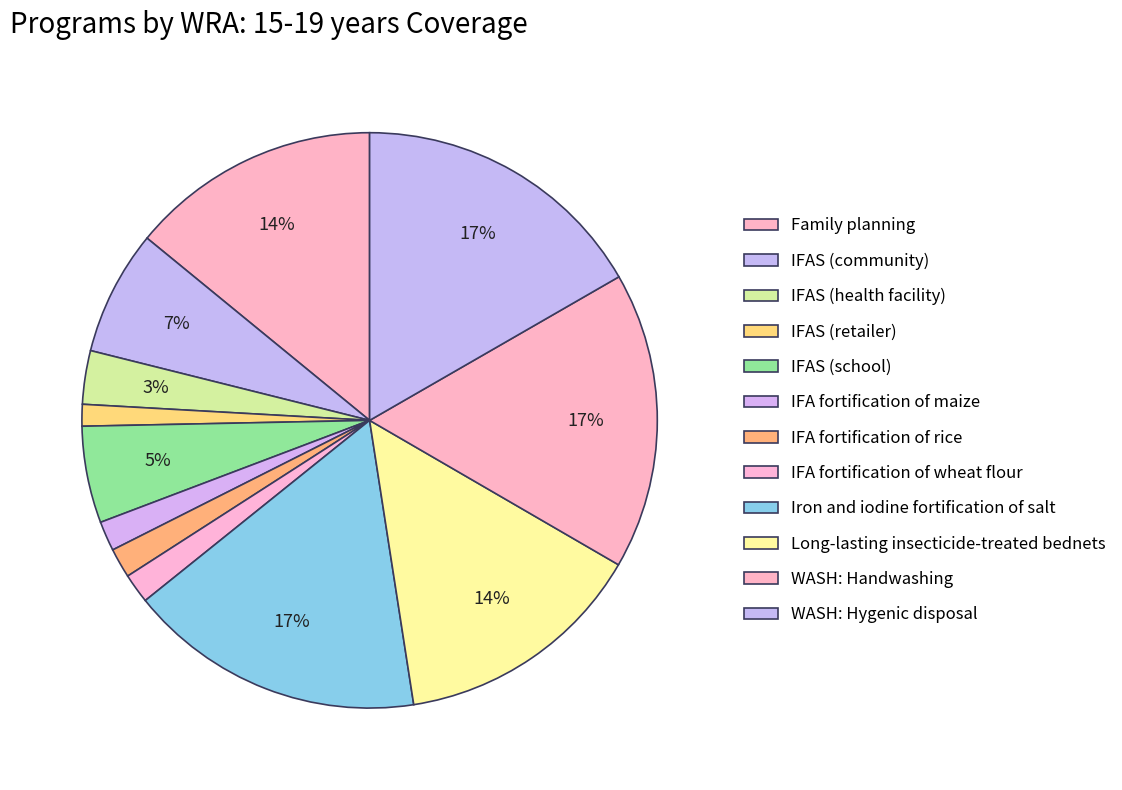

How many slices are in this pie chart?

12